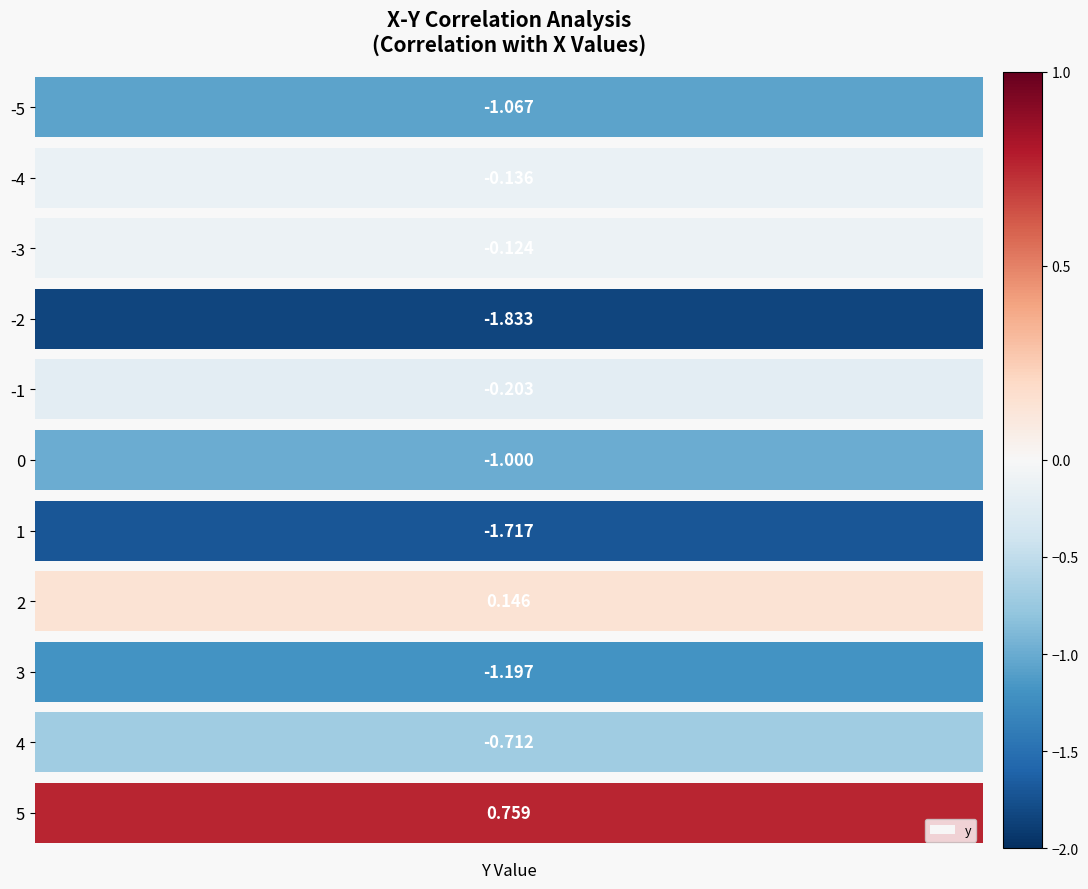

What is the value of the 7th bar from the left?

-1.7